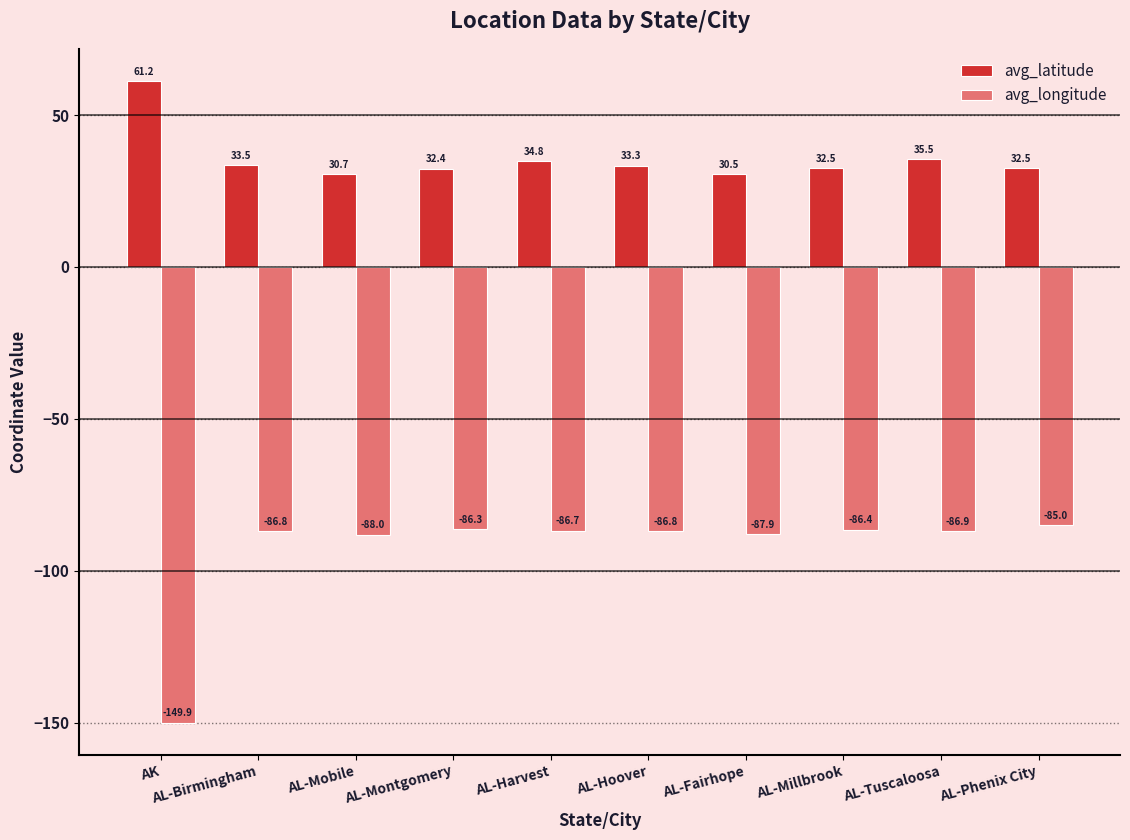

What is the difference between the maximum and minimum values in the avg_latitude series?

30.8